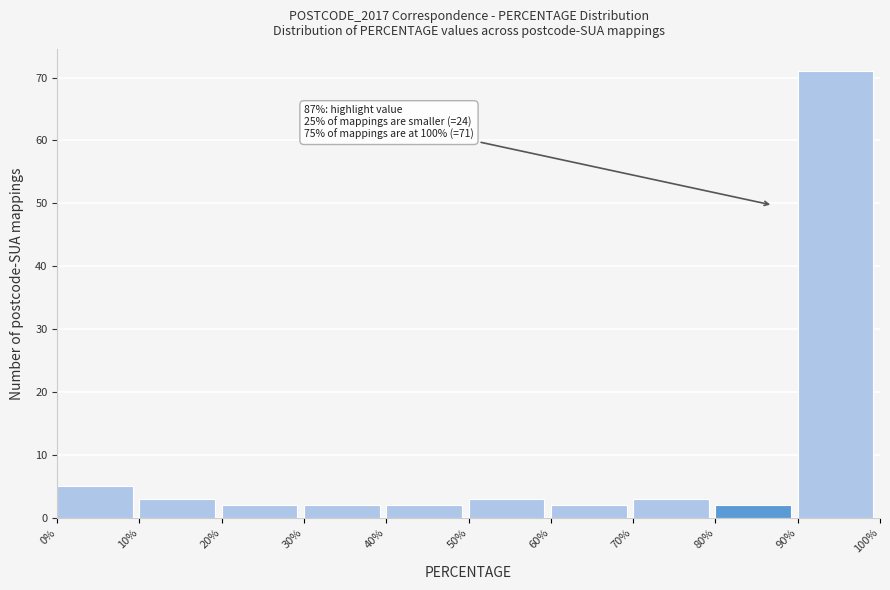

Over which range of the x-axis is the bar tallest?

90% to 100%